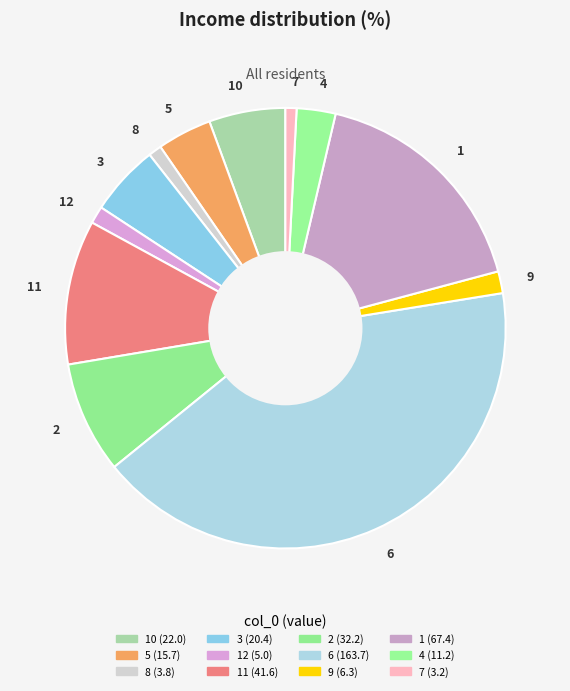

Does 3 represent more than half of the total?

No